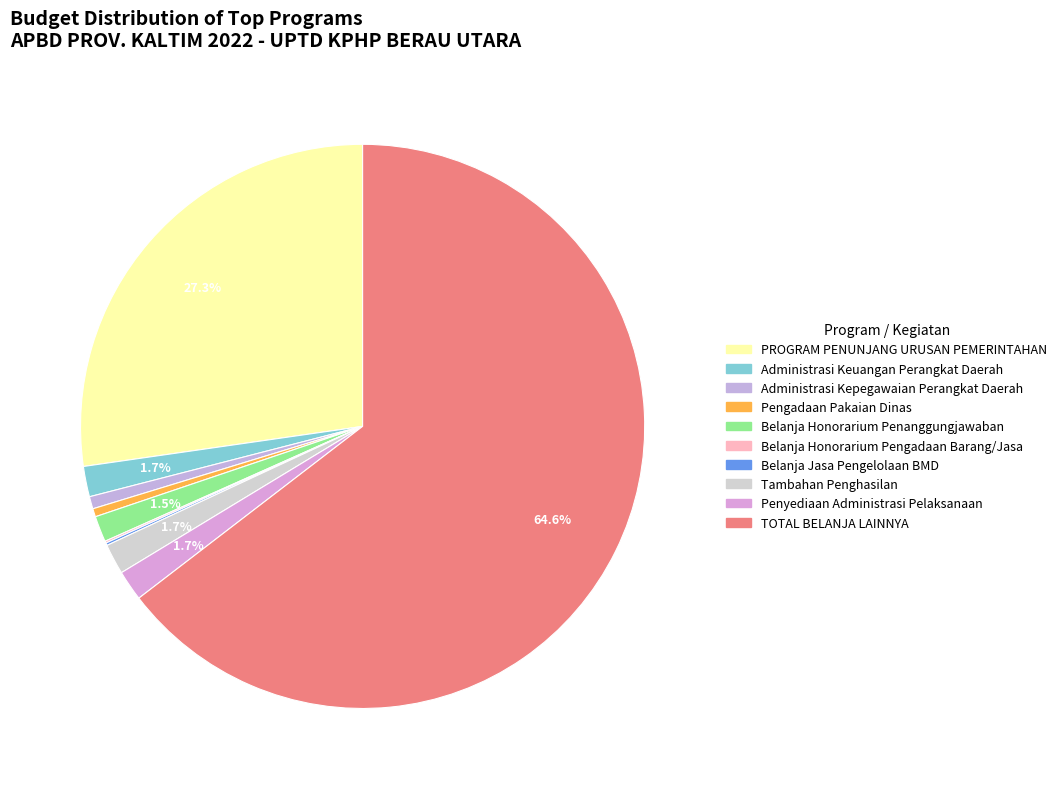

What is the change in value from Administrasi Kepegawaian Perangkat Daerah to Penyediaan Administrasi Pelaksanaan?

+74250000